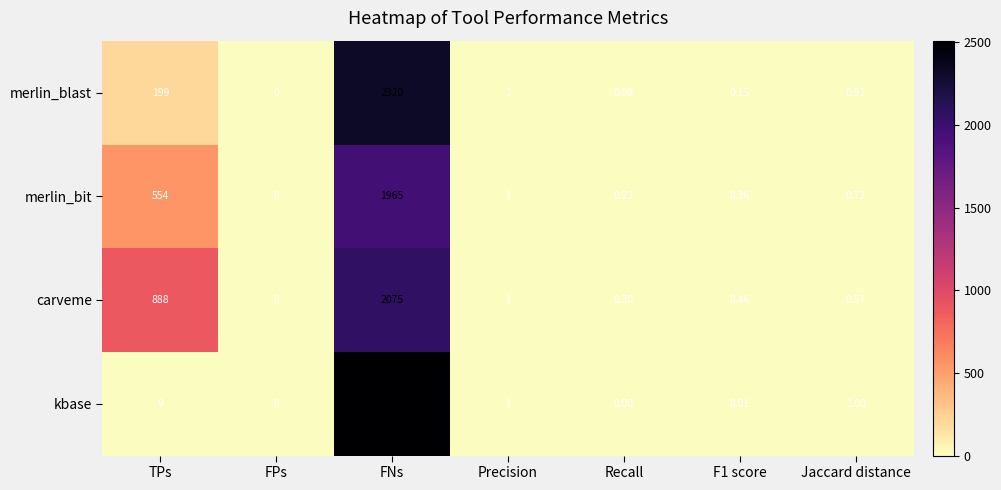

At which label is merlin_bit closest to 982?

TPs